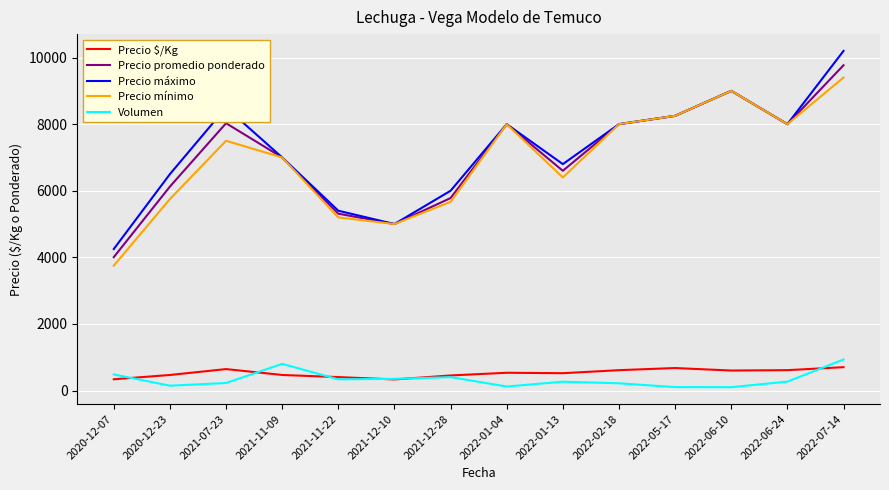

True or false: Precio máximo has a value of 7000.0 at 2021-11-09.

True